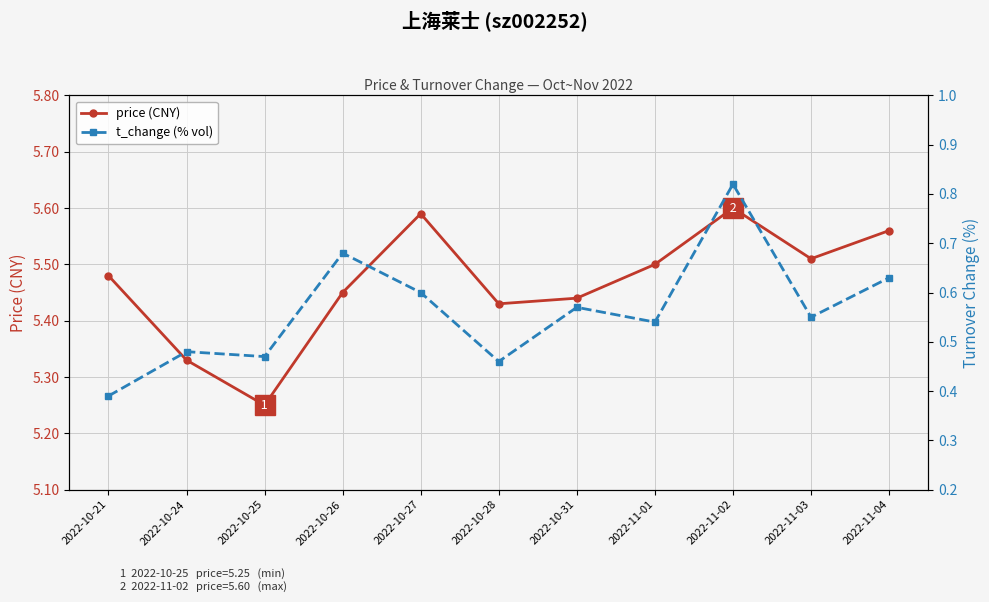

What is the label of the 11th point from the right?

2022-10-21